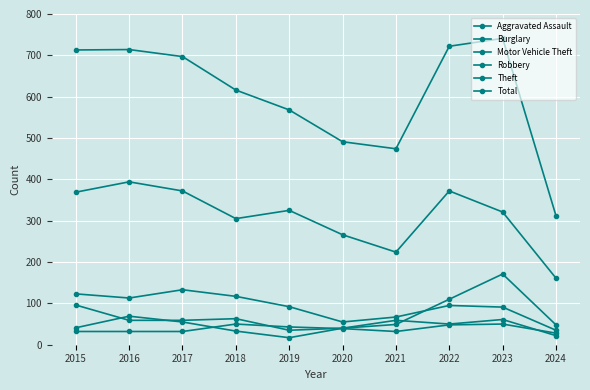

Does the chart have visible grid lines?

Yes